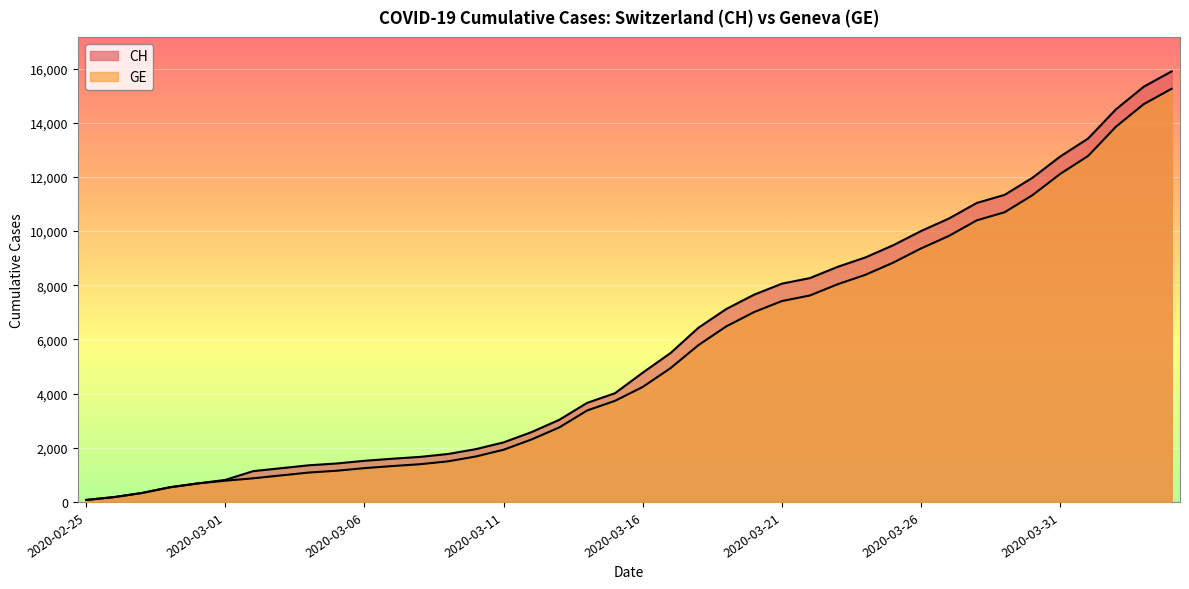

At how many categories does at least one series exceed 522?

37